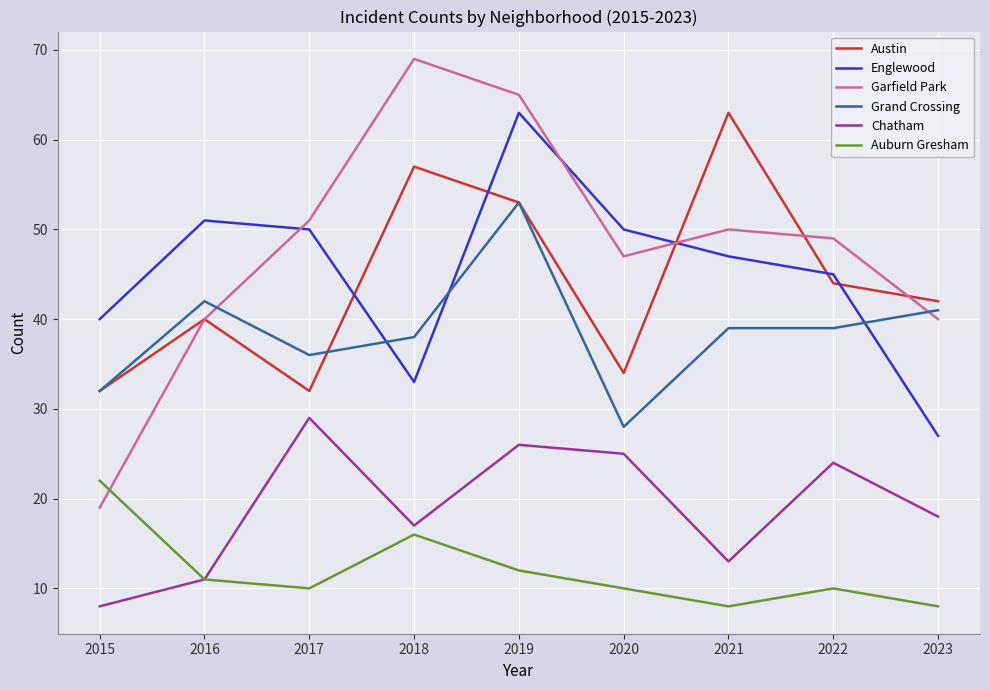

Does the chart display data point markers on the line(s)?

No